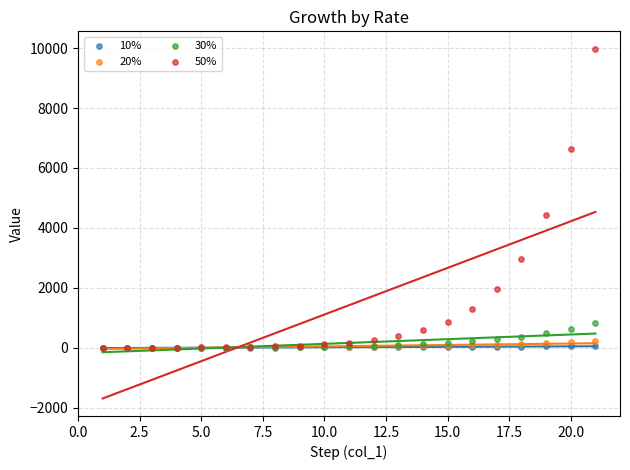

Across all series, what Y value is closest to 4987?

4431.7